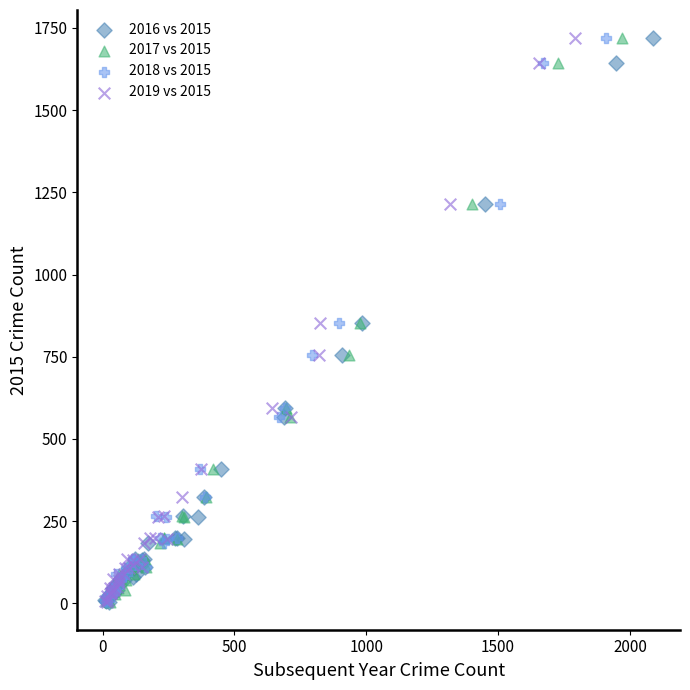

What are all the series names shown in the legend?

2016 vs 2015, 2017 vs 2015, 2018 vs 2015, 2019 vs 2015